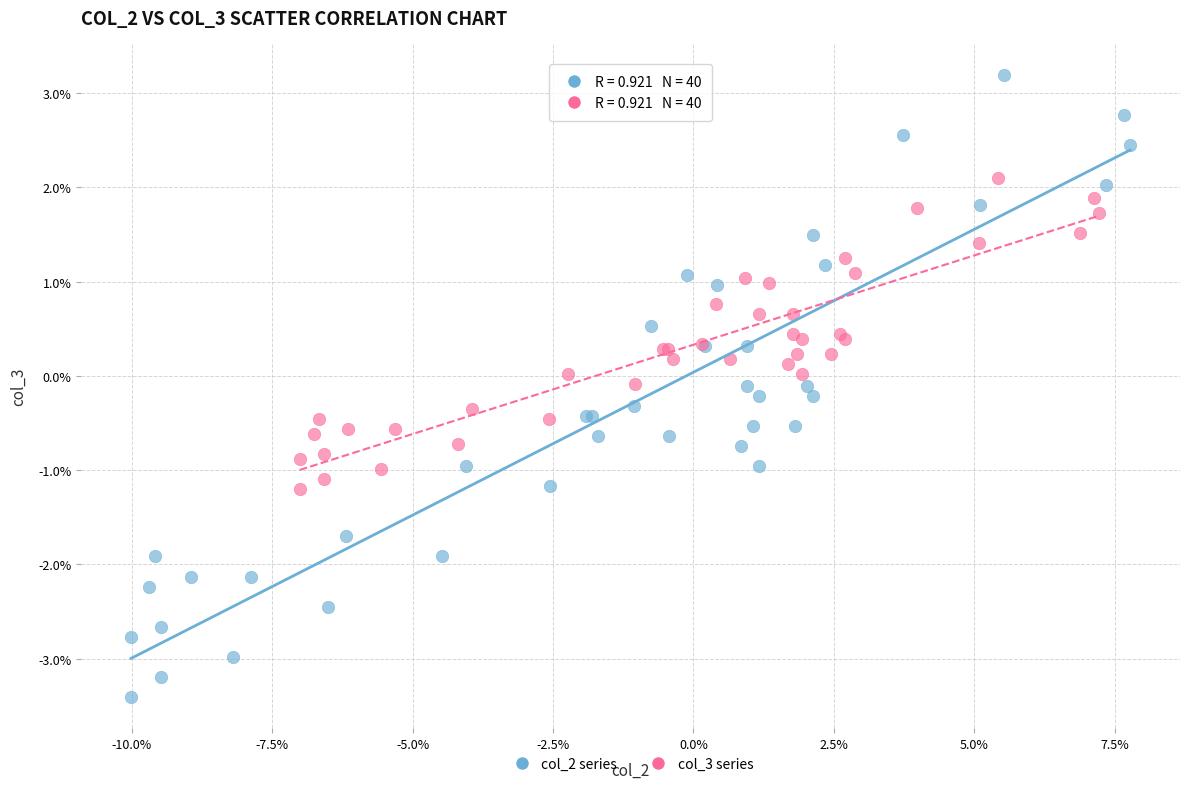

What are all the series names shown in the legend?

col_2 series, col_3 series